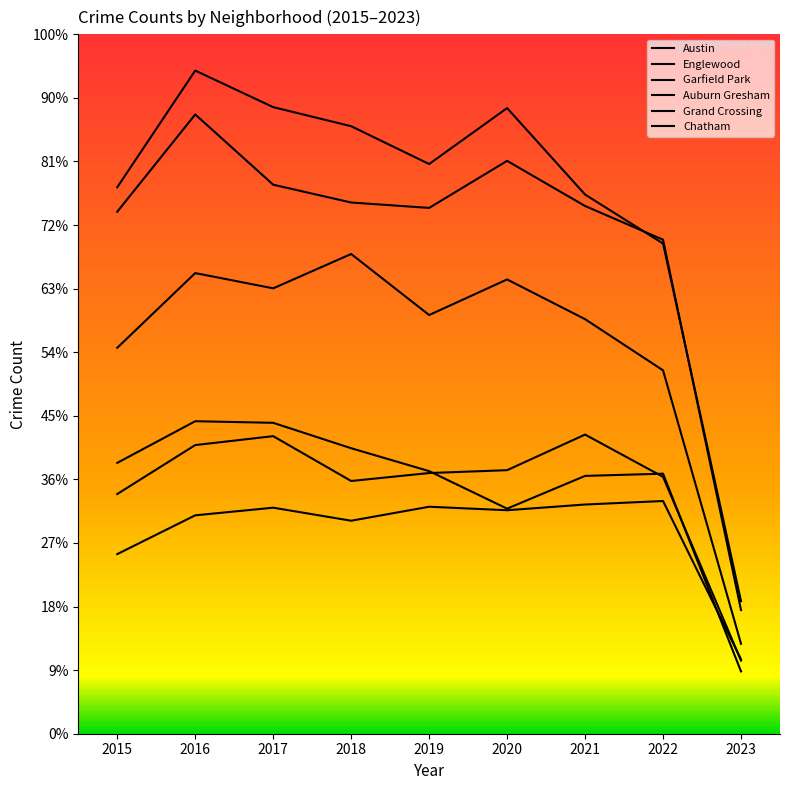

True or false: Chatham has a value of 486 at 2022.

False